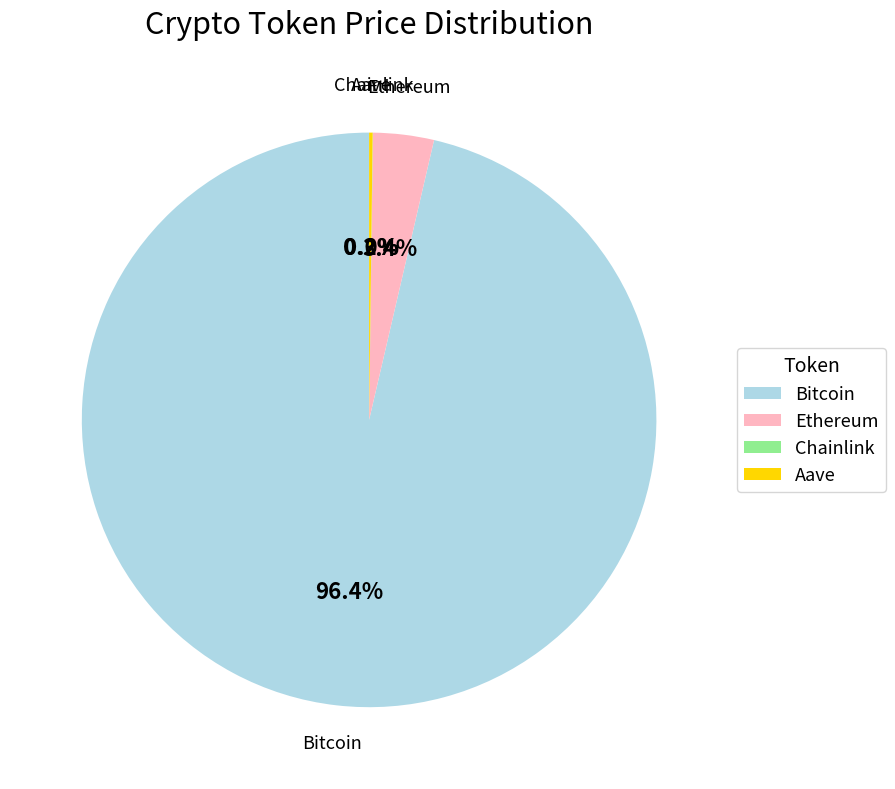

Does Bitcoin represent more than half of the total?

Yes